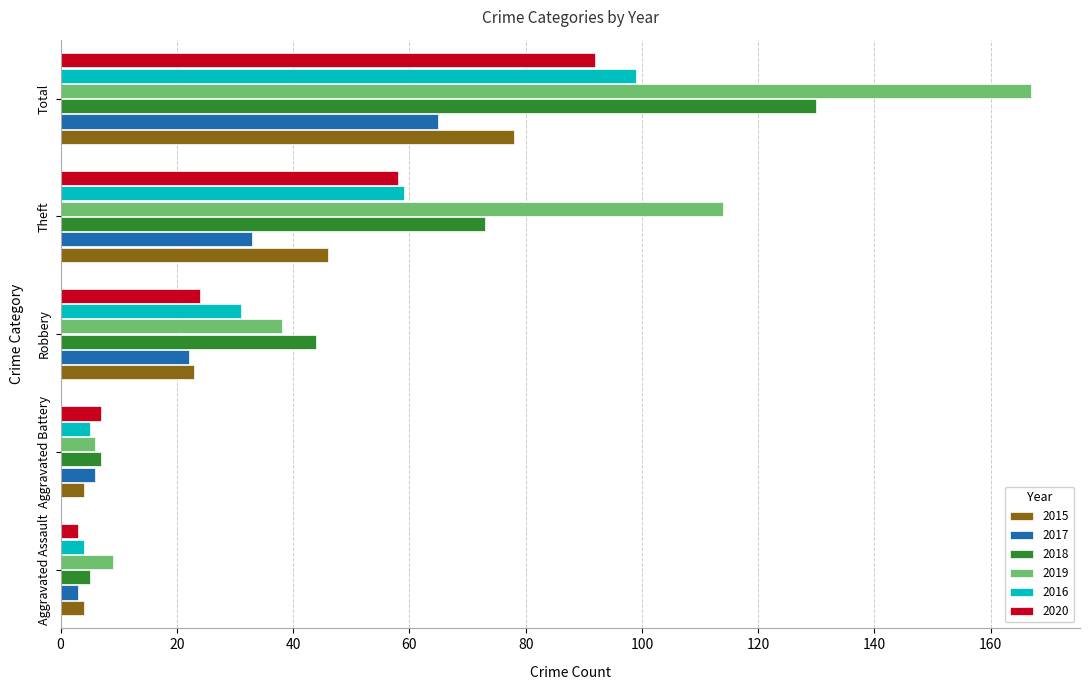

Which series has the widest spread of values?

2019